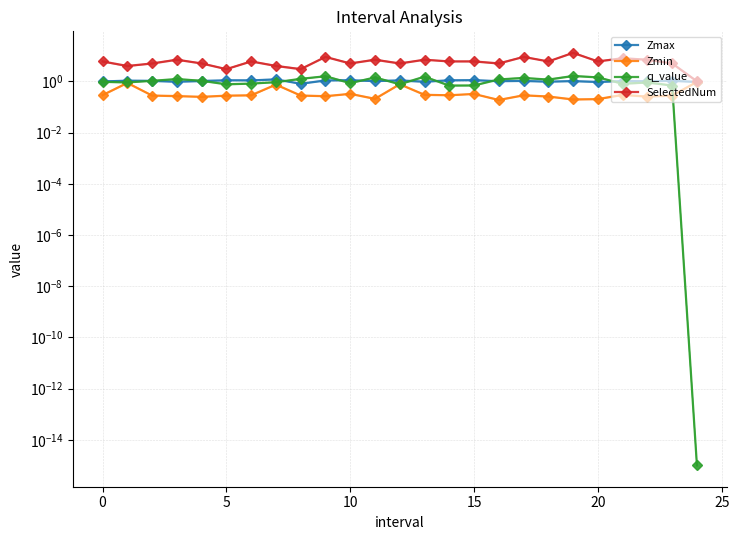

At which label is Zmin closest to 0?

16